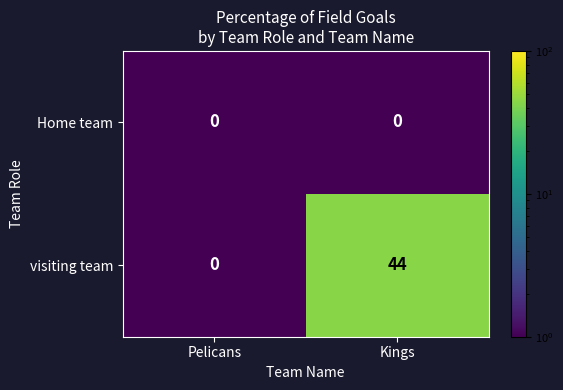

Which label corresponds to the largest value in the chart?

Kings